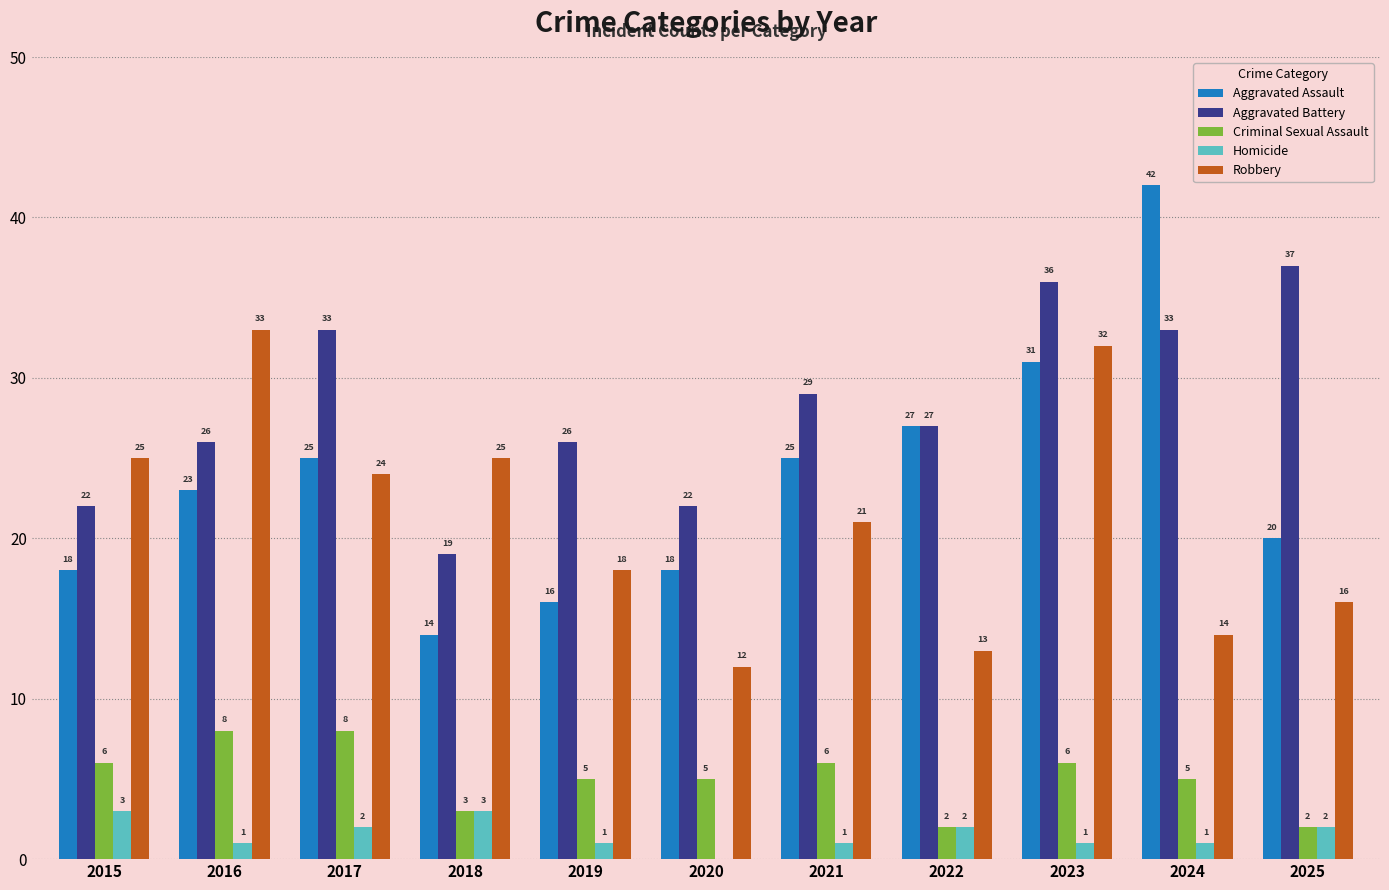

The Robbery series shows 29 at 2019. True or false?

False